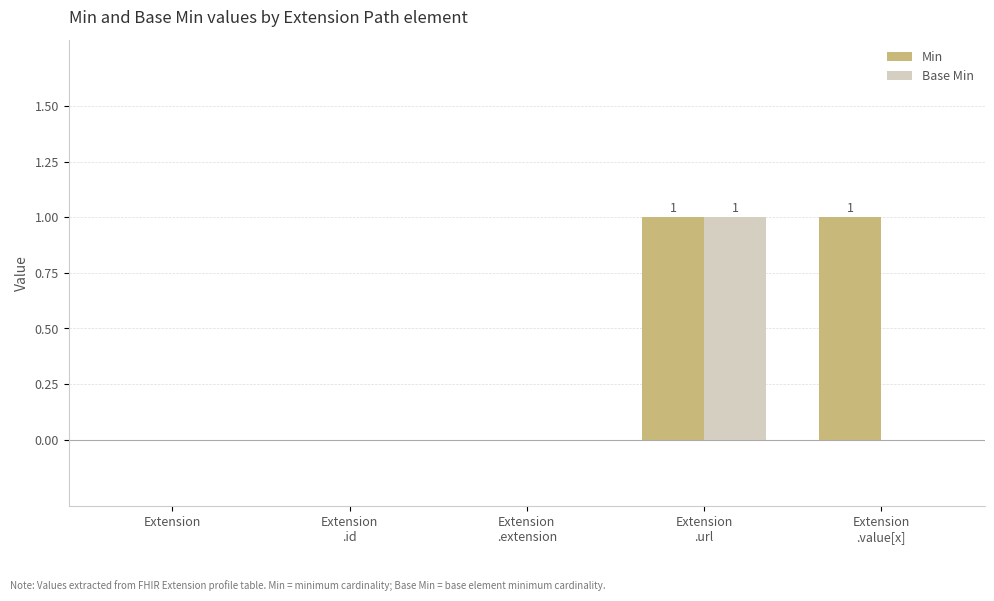

Are the bars horizontal?

No